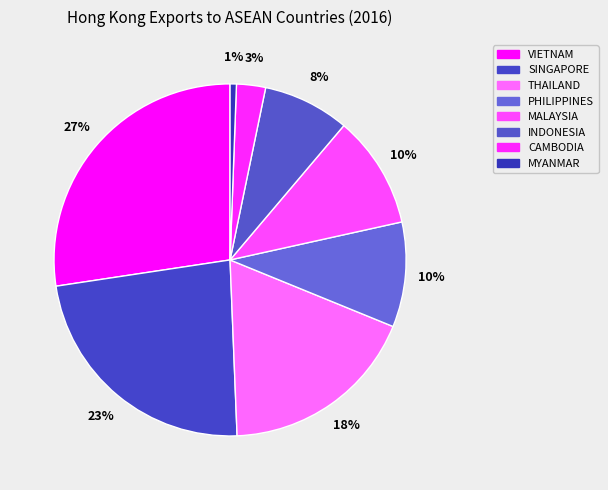

How many slices are in this pie chart?

8